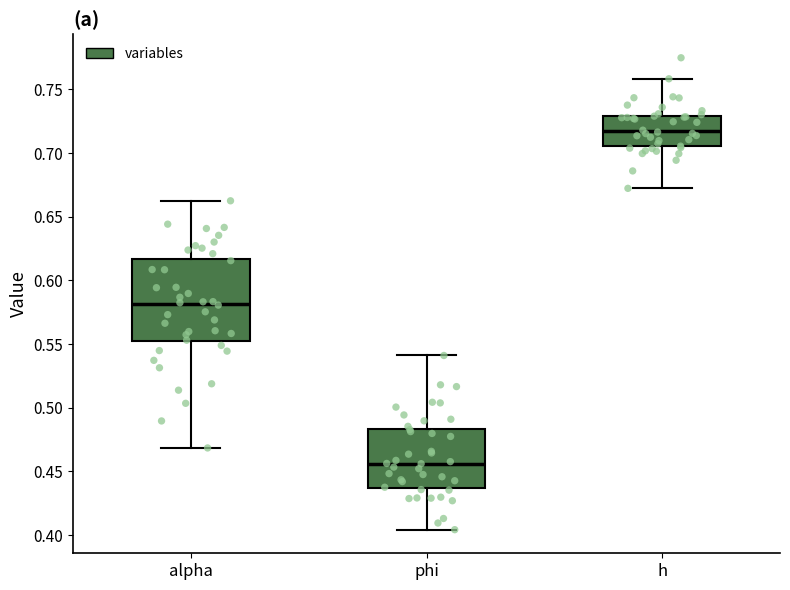

Which box has the highest median line?

h